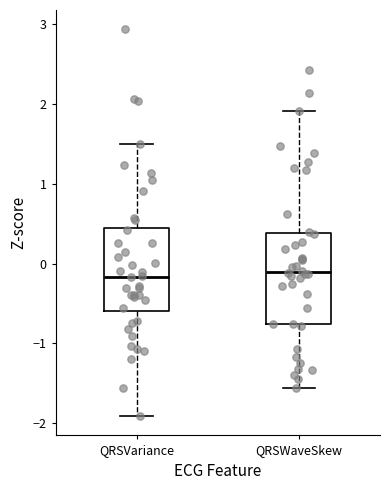

Reading left to right, transcribe this box plot: for each box, give where its median line is, the range the box spans, and where its two whiskers end, as read against the y-axis. The values are not printed on the chart, so give them approximately, as read against the axis.

QRSVariance: median -0.2, box -0.6 to 0.4, whiskers -1.9 to 1.5
QRSWaveSkew: median -0.1, box -0.8 to 0.4, whiskers -1.6 to 1.9